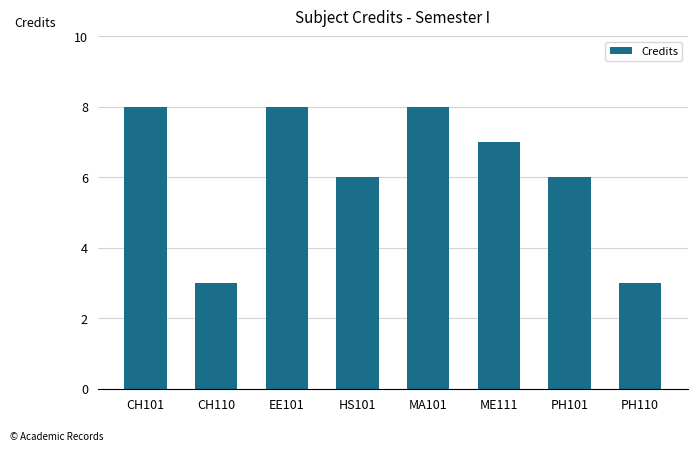

Reading left to right, what are all the values shown in this chart?

8	3	8	6	8	7	6	3